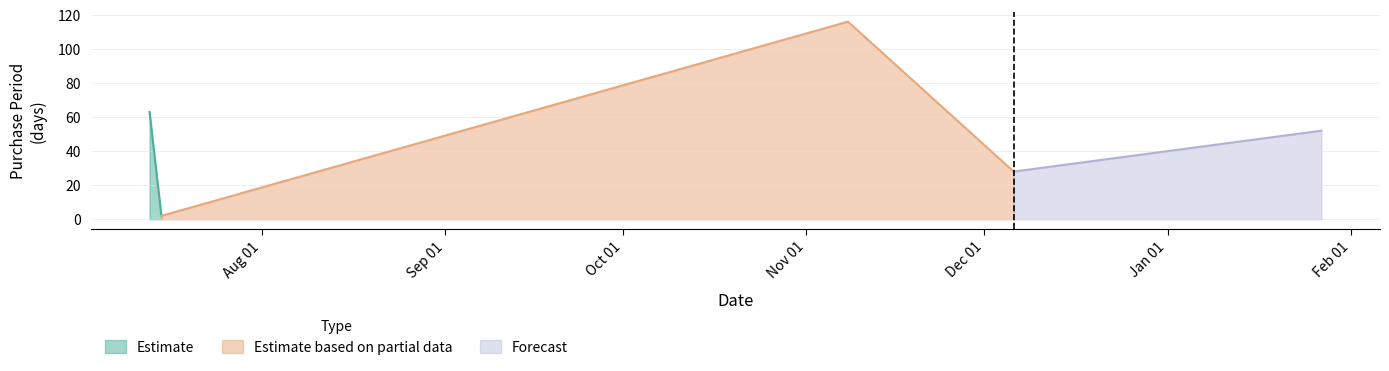

What value does the data have at 2017-01-27?

52